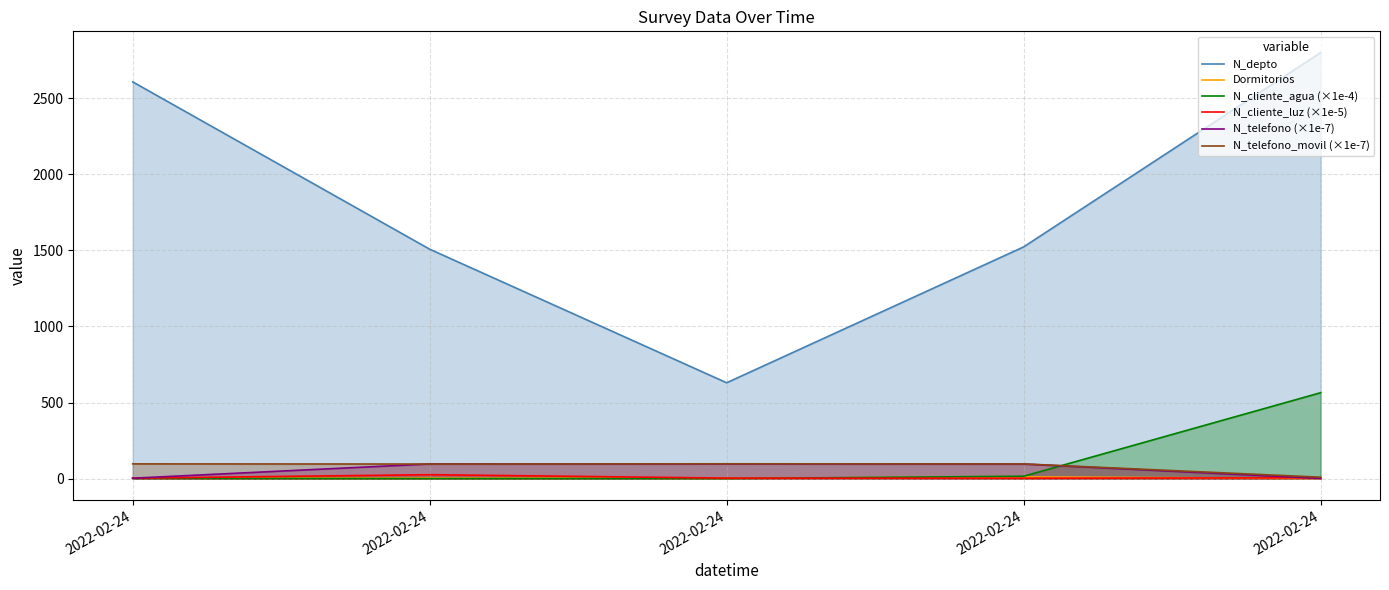

At which category is the sum across all series the highest?

2022-02-24